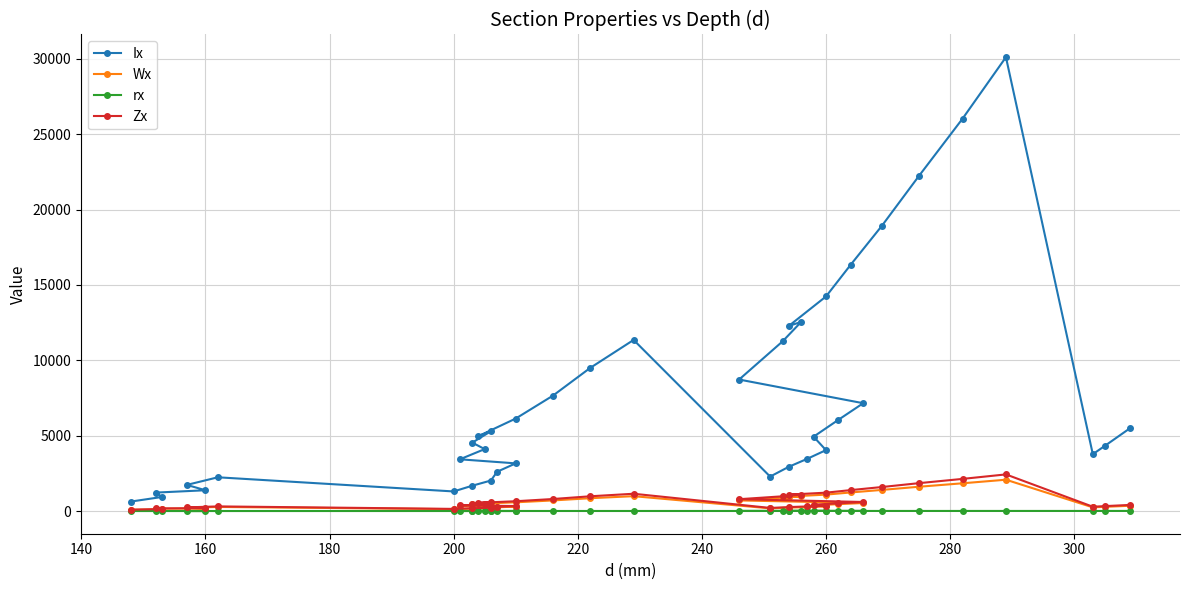

Reading right to left, what are all the values shown in this chart?

Ix: 5500.0	4346.0	3776.0	30110.0	26027.0	22243.0	18920.0	16352.0	14237.0	12280.0	12550.0	11257.0	8728.0	7158.0	6057.0	4937.0	4046.0	3473.0	2939.0	2291.0	11355.0	9498.0	7660.0	6140.0	4977.0	5298.0	4543.0	4114.0	3437.0	3168.0	2611.0	2029.0	1686.0	1305.0	2244.0	1739.0	1384.0	1229.0	939.0	635.0
Wx: 356.0	285.0	249.2	2083.7	1845.9	1617.7	1406.7	1238.8	1095.1	966.9	980.5	889.9	709.6	538.2	462.4	382.7	311.2	270.2	231.4	182.6	991.7	855.7	709.2	584.8	488.0	514.4	447.6	401.4	342.0	301.7	252.3	197.0	166.1	130.5	277.0	221.5	173.0	161.7	122.8	85.8
rx: 12.3	11.9	11.8	11.9	11.7	11.5	11.4	11.3	11.2	10.6	11.1	11.0	10.5	11.2	11.1	10.8	10.5	10.3	10.1	10.0	9.4	9.3	9.2	9.0	8.6	8.9	8.8	8.8	8.7	8.9	8.7	8.4	8.2	8.2	6.8	6.7	6.6	6.5	6.3	6.2
Zx: 412.0	333.2	291.9	2435.3	2137.5	1855.6	1597.4	1395.0	1224.4	1093.2	1088.7	983.3	790.5	606.3	517.8	428.5	357.3	311.1	267.7	211.0	1152.2	984.2	803.2	655.9	551.3	572.5	495.3	448.6	379.2	338.6	282.3	225.5	190.6	147.9	313.5	247.5	197.6	179.6	139.4	96.4